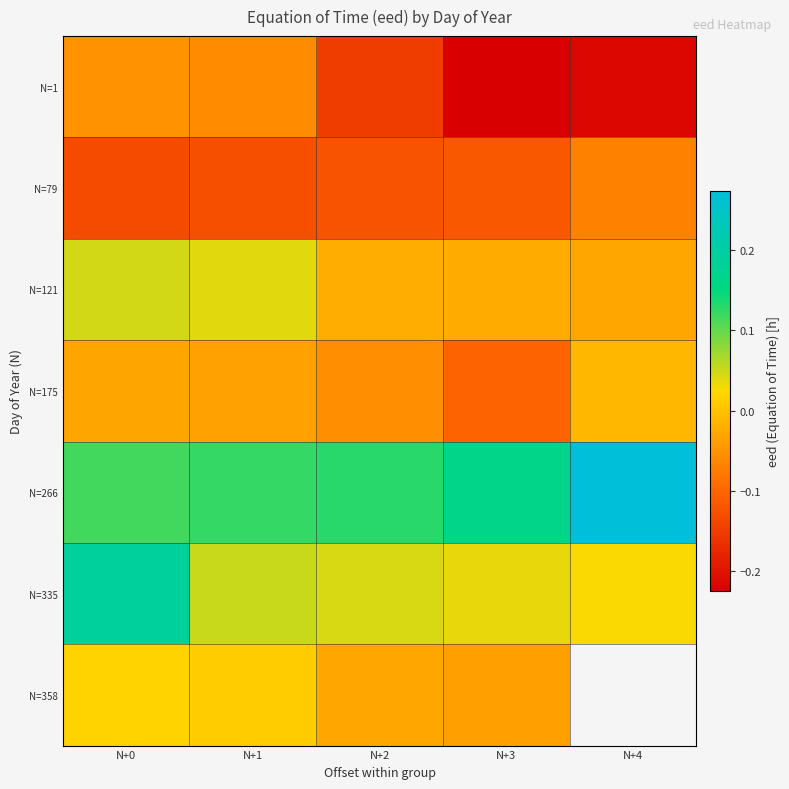

What is the minimum value shown in the chart?

-0.2